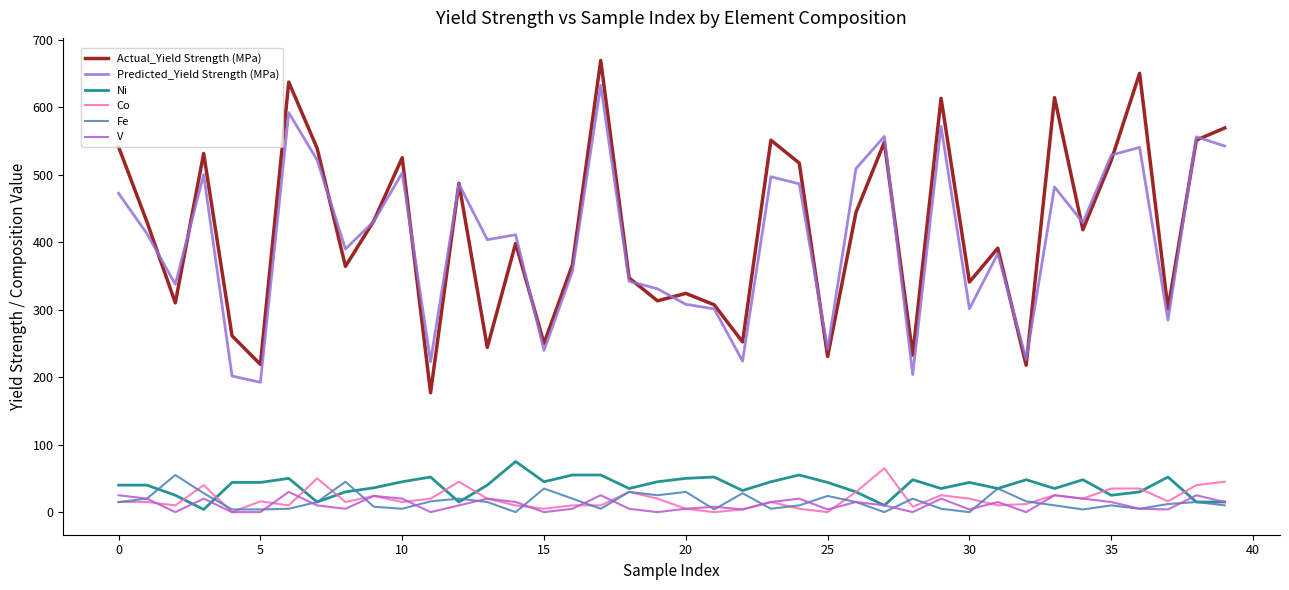

Which series has the largest range (max minus min)?

Actual_Yield Strength (MPa)